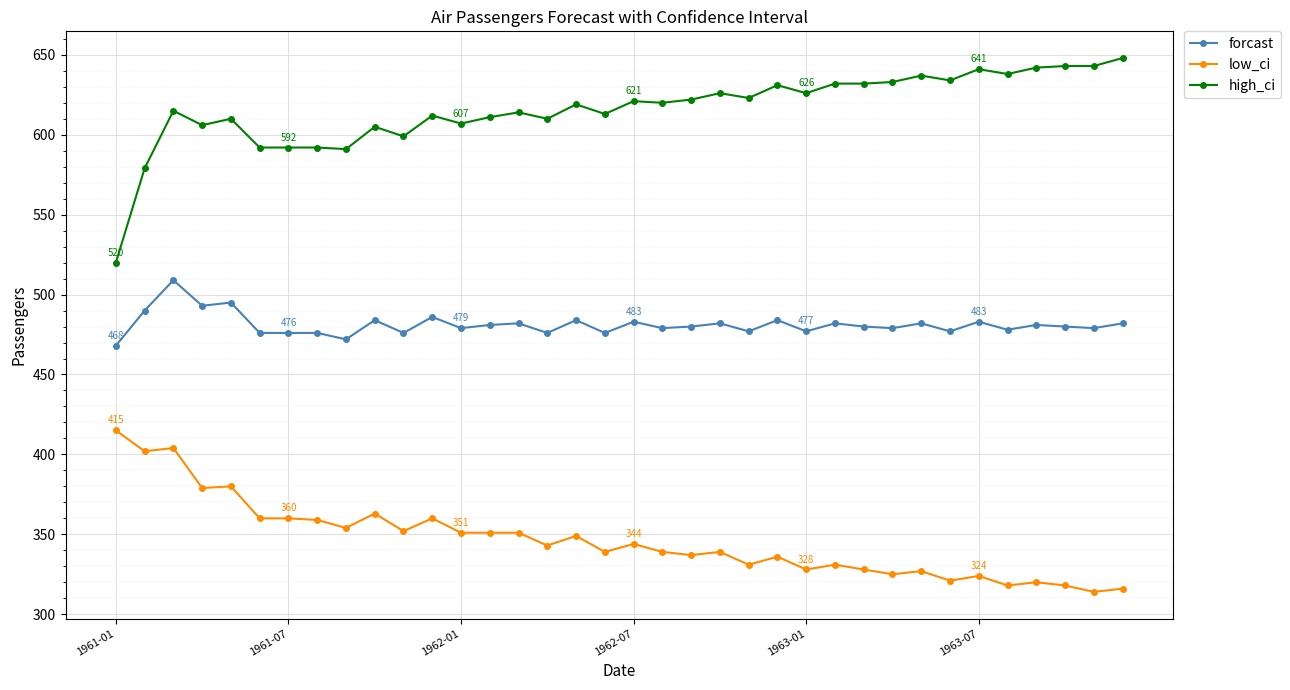

What is the maximum value for forcast?

509